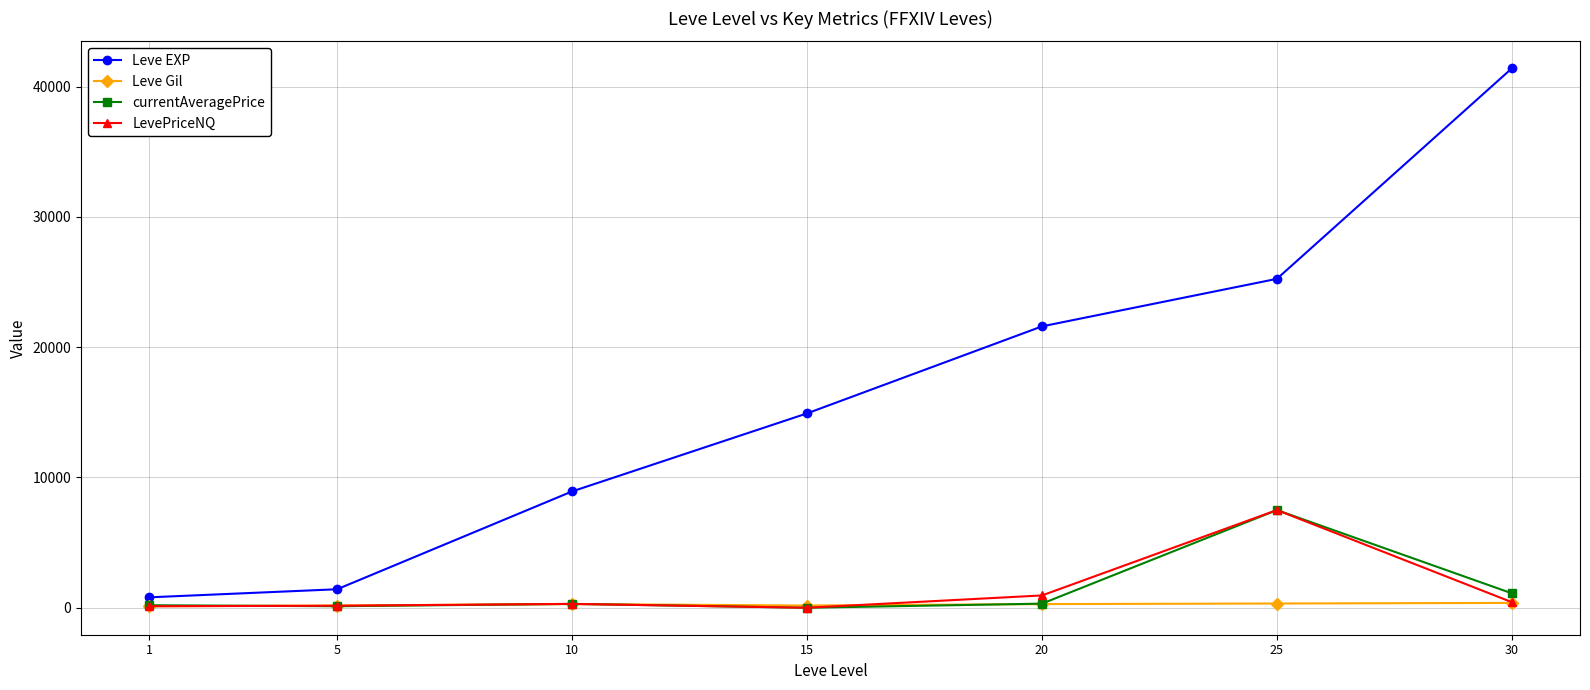

How many data points in Leve Gil are less than 281?

3